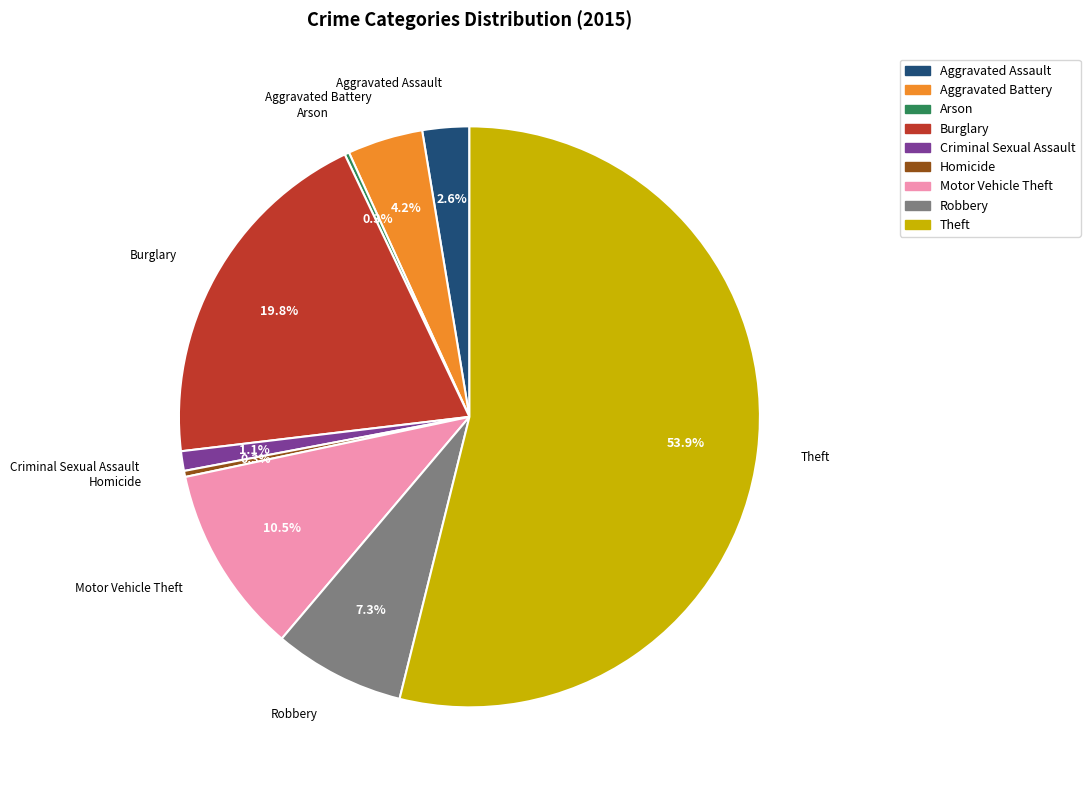

Which has a higher value, Aggravated Battery or Theft?

Theft